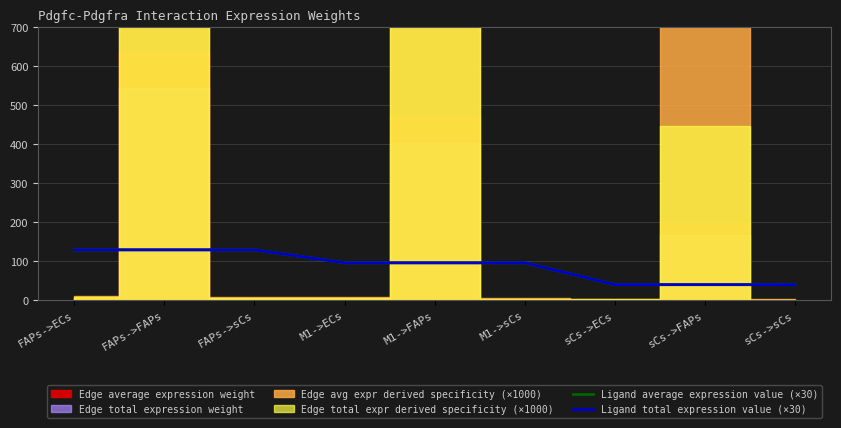

What is the sum of the Ligand total expression value (×30) values at sCs->ECs and FAPs->FAPs?

169.0